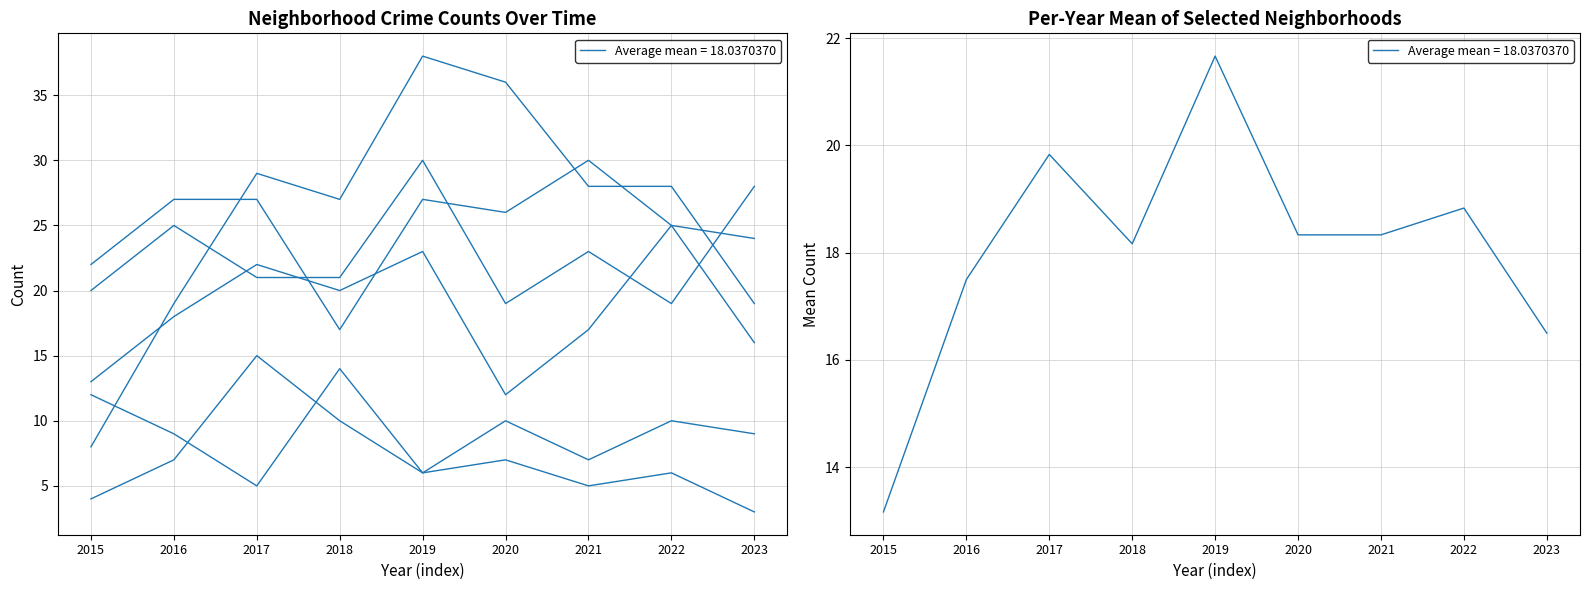

True or false: Garfield Park has a value of 36 at 2020.

True